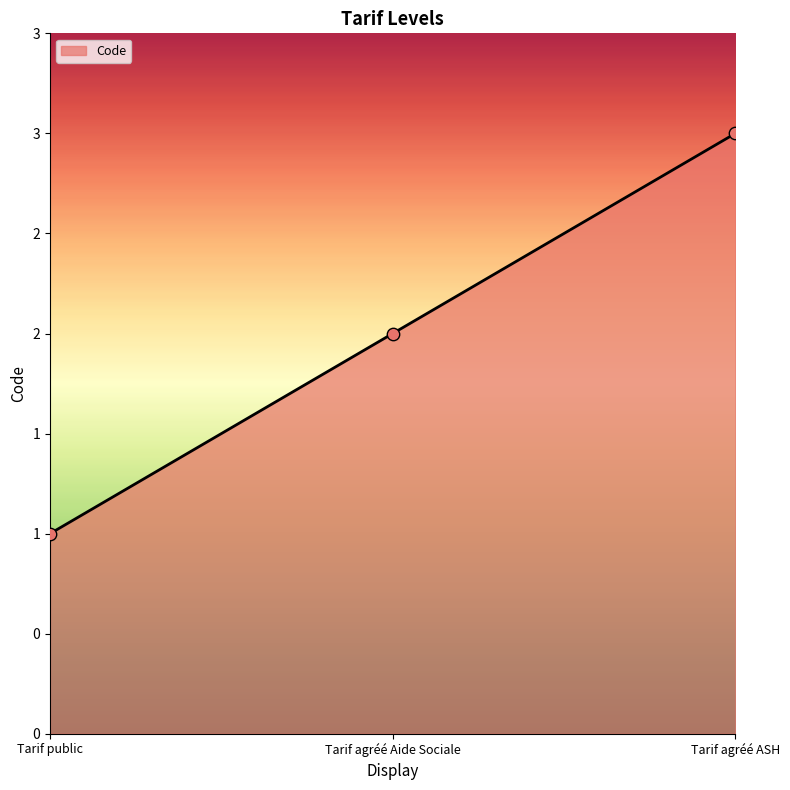

What is the ratio of the value at Tarif agréé Aide Sociale to the value at Tarif agréé ASH?

0.7